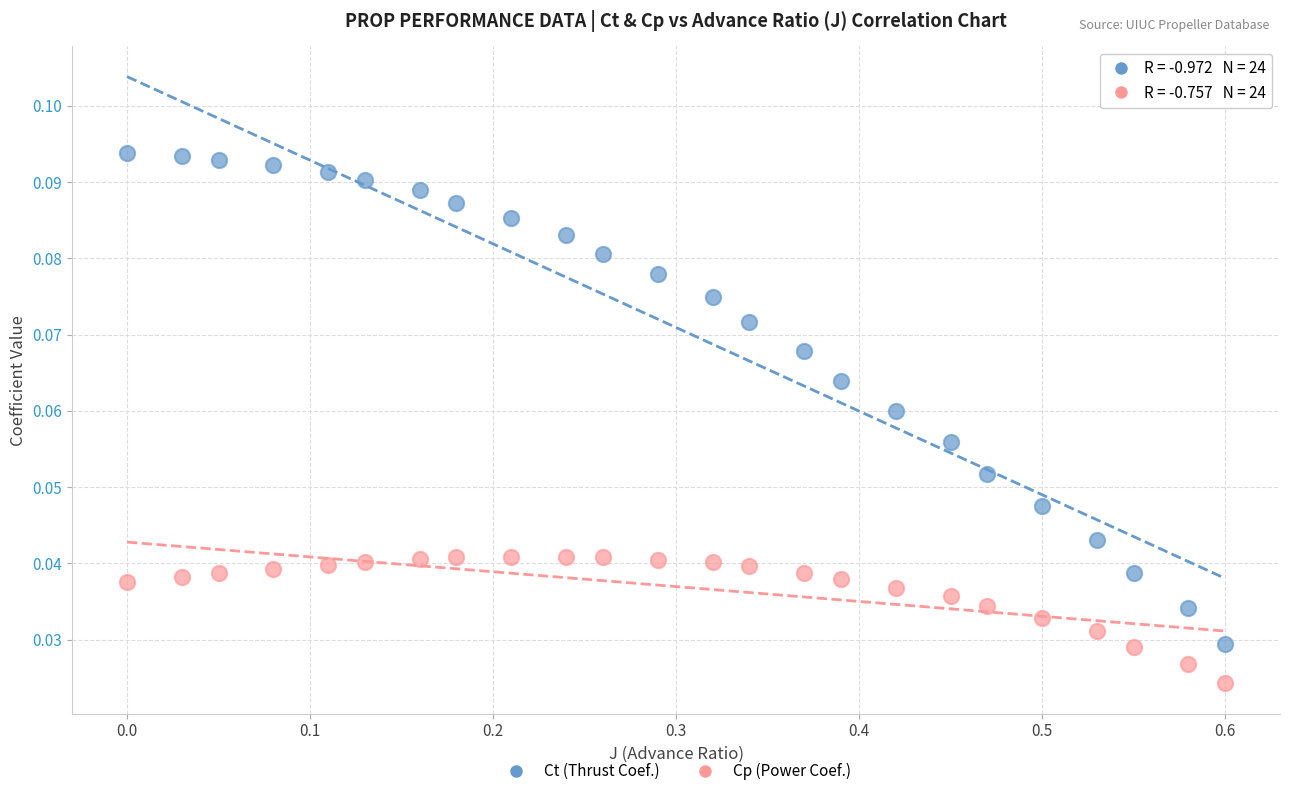

Which series has the widest spread of Y values?

Ct (Thrust Coef.)